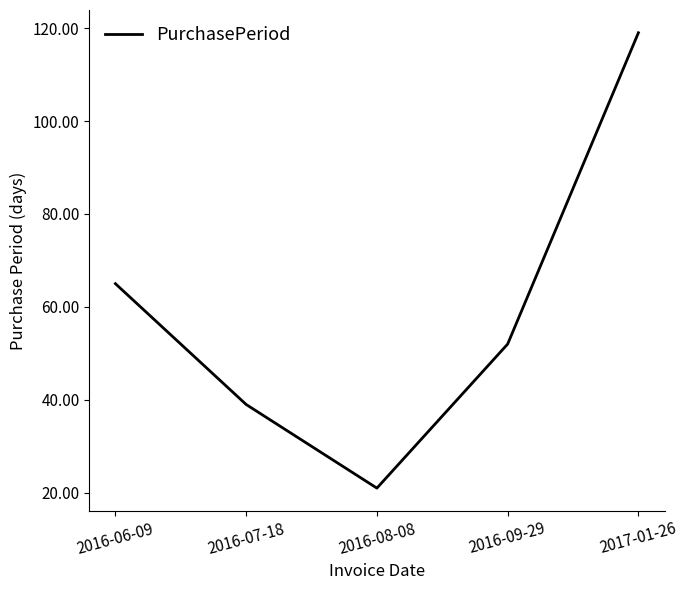

Reading left to right, list all the values displayed in this chart.

65	39	21	52	119